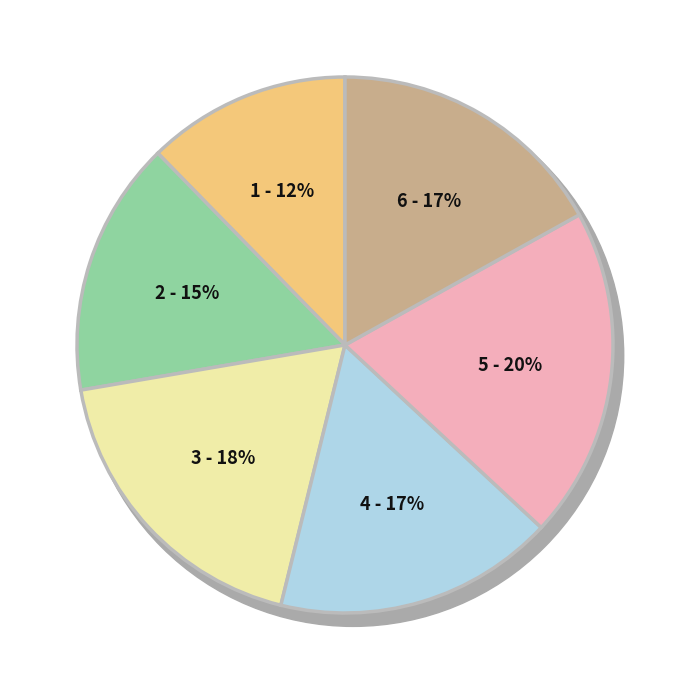

Rank the categories by value from lowest to highest.

1, 2, 4, 6, 3, 5